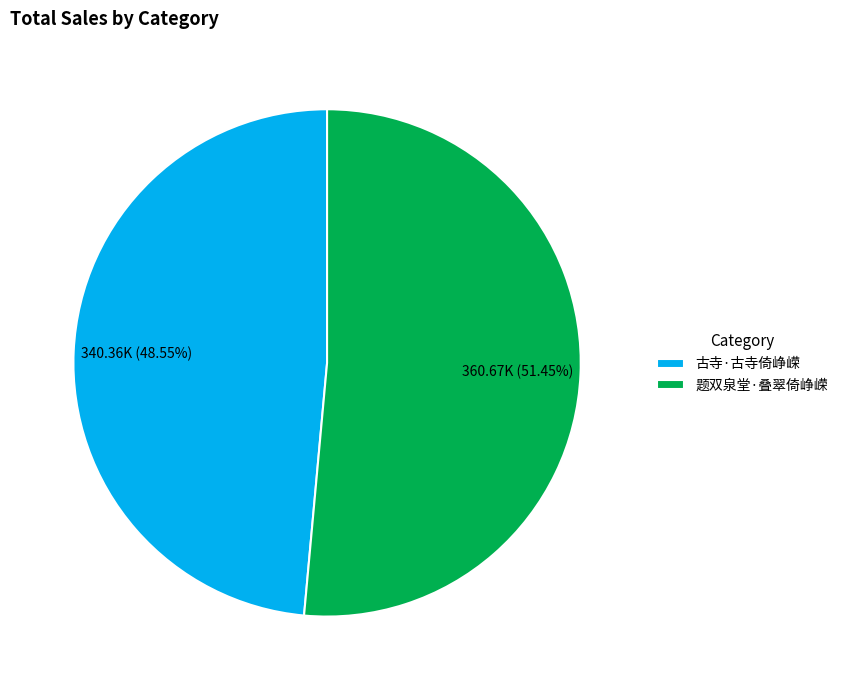

Which category has the biggest portion of the pie?

题双泉堂·叠翠倚峥嵘